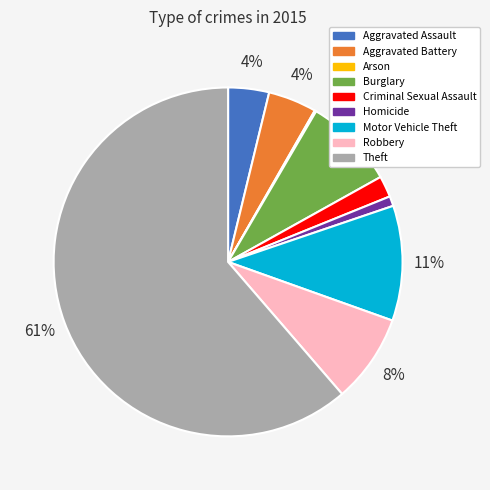

To the nearest percent, what is the average slice percentage?

11%